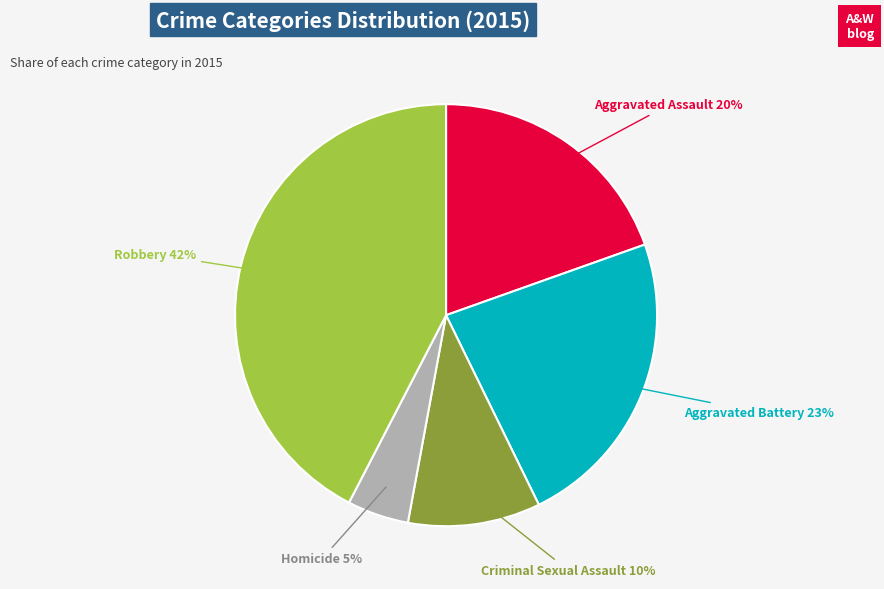

To the nearest percent, what is the average slice percentage?

20%